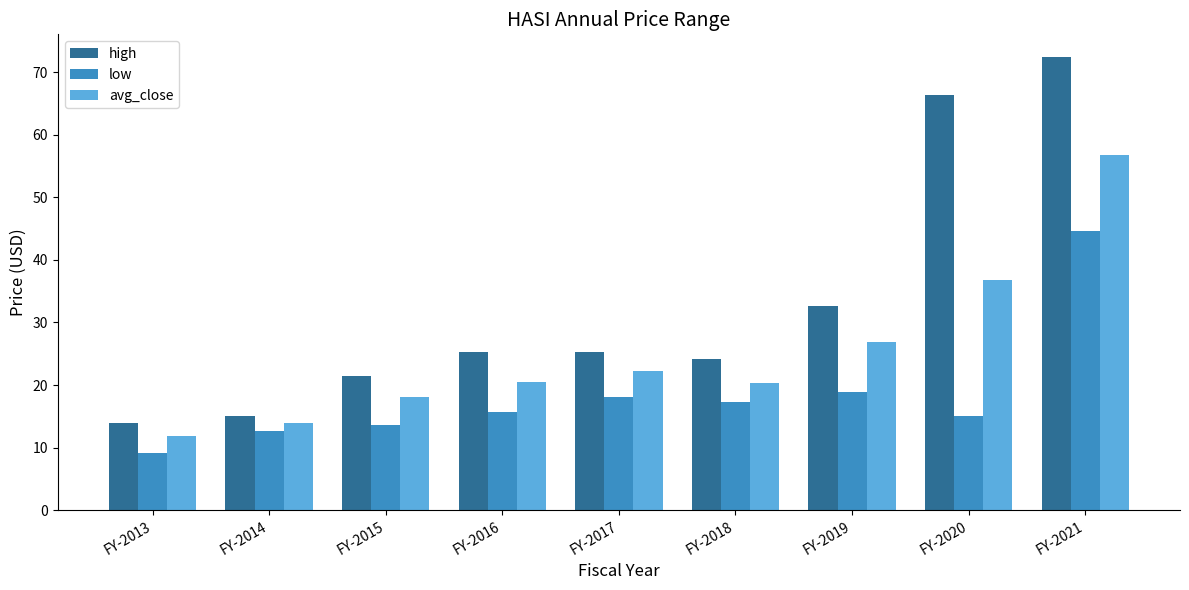

List the series in order of their overall mean, highest first.

high, avg_close, low